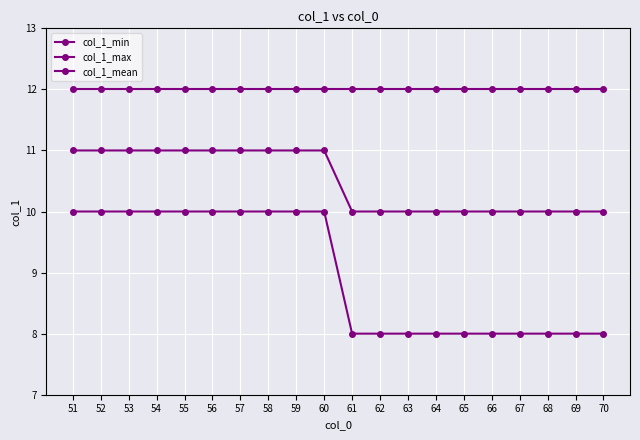

Is this an area chart (filled region under the line)?

No